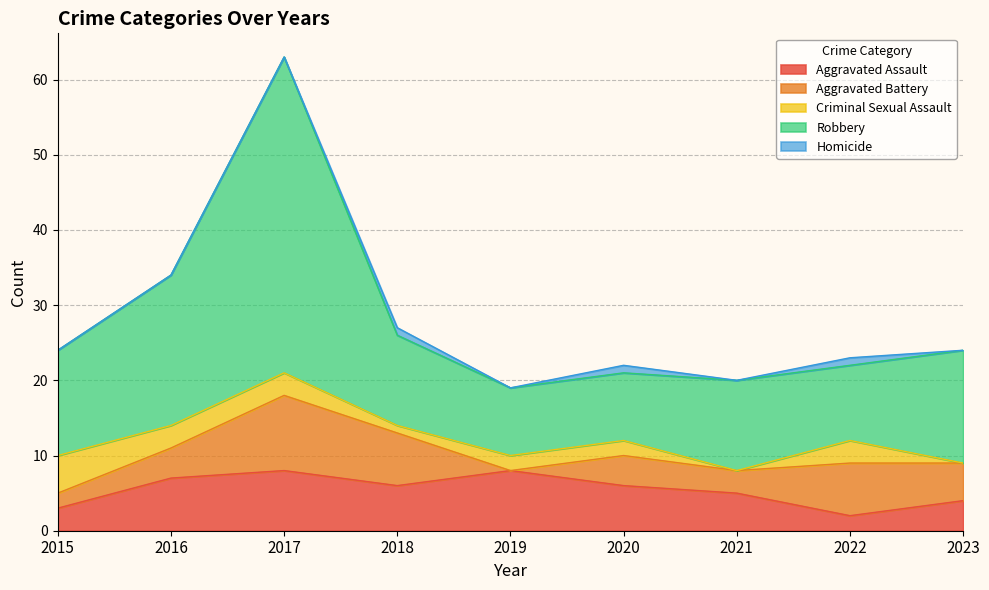

Between 2017 and 2021, which series saw the biggest shift?

Robbery